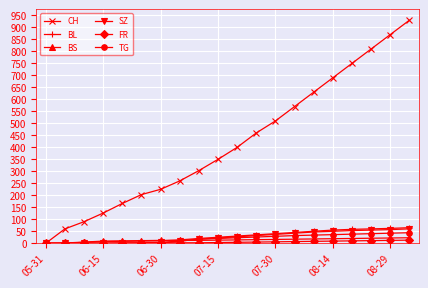

Which series has the widest spread of values?

CH